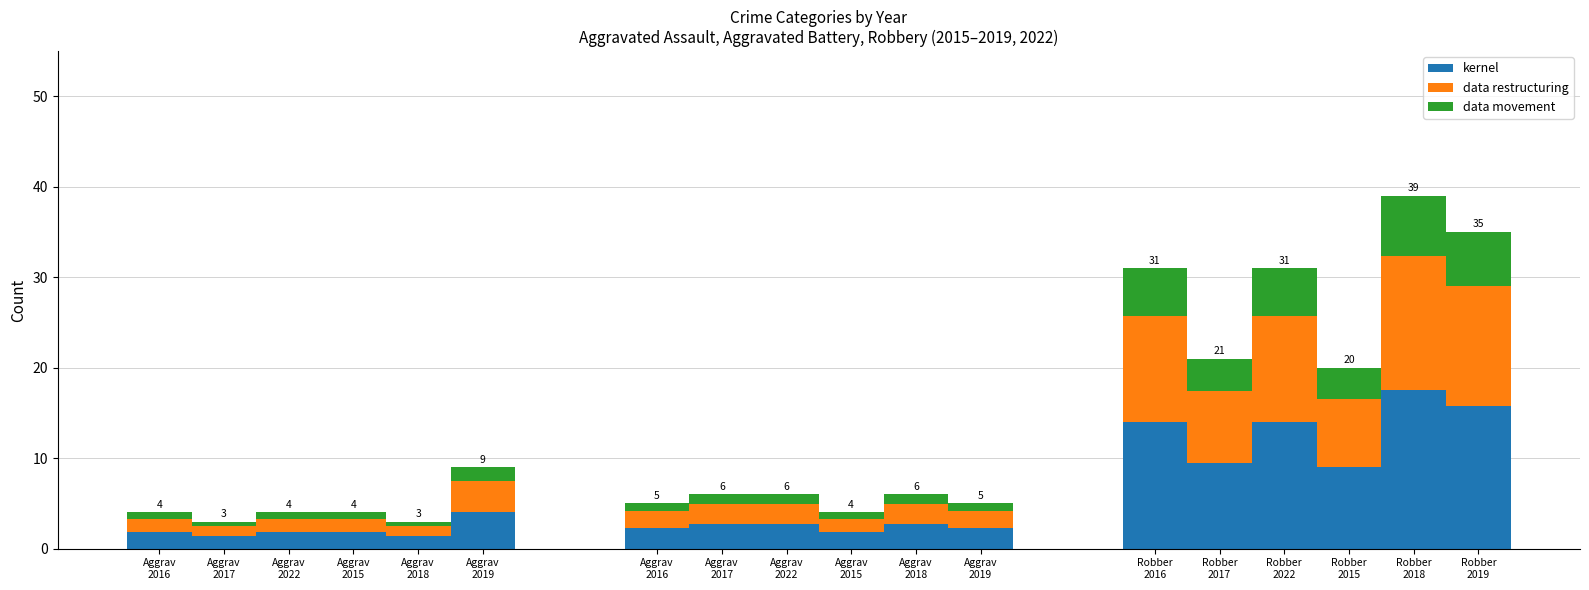

Is it true that kernel equals 1.8 at Aggrav
2016?

True